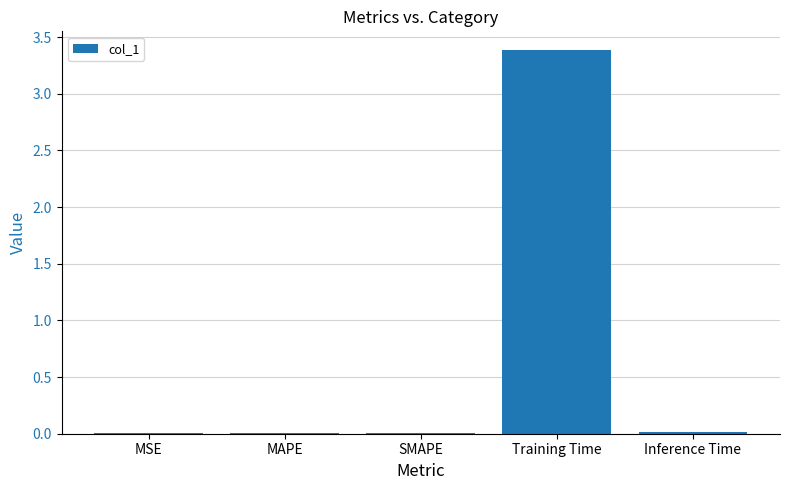

Which has a higher value, SMAPE or Training Time?

Training Time